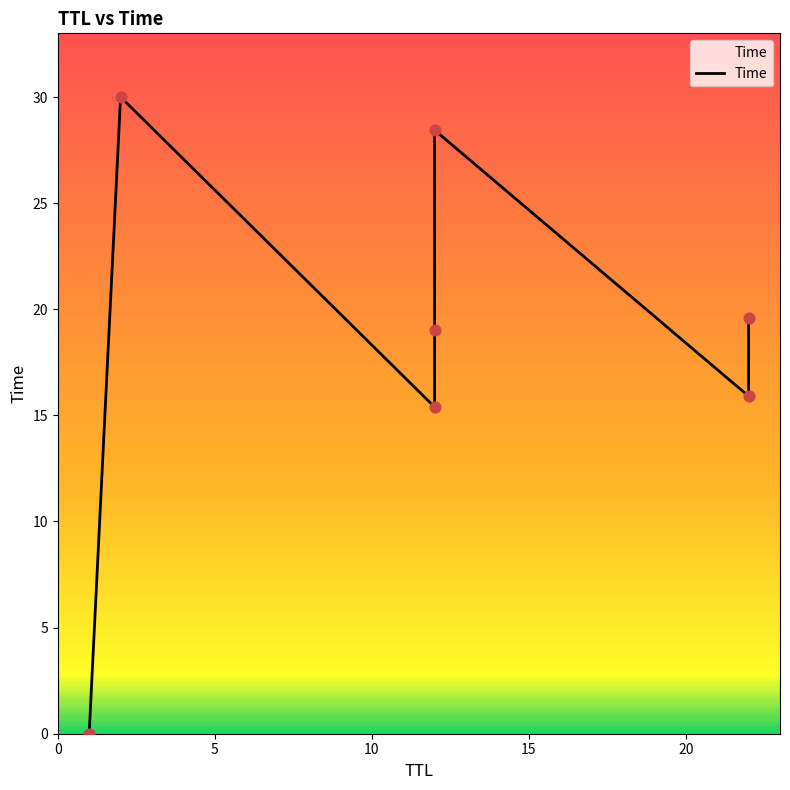

What is the ratio of the value at 10 to the value at 15?

0.8